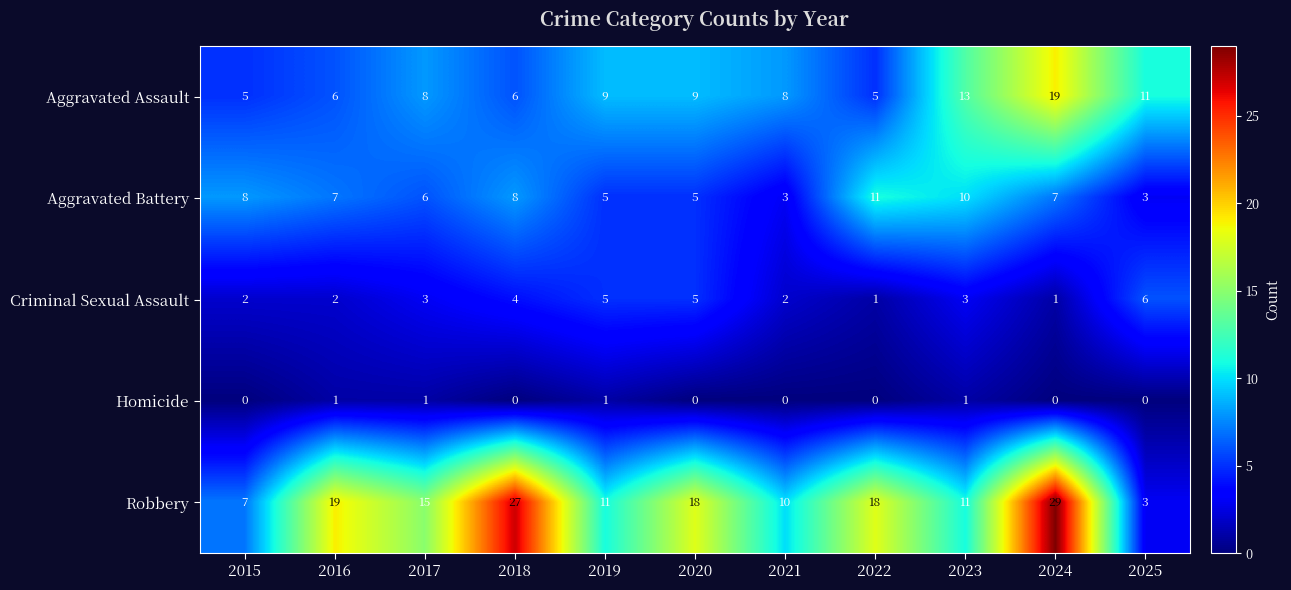

Which series has the largest total across all categories?

Robbery